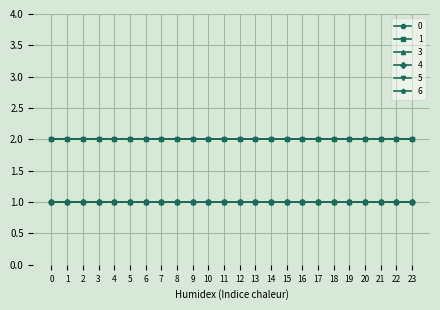

Does the chart have visible grid lines?

Yes